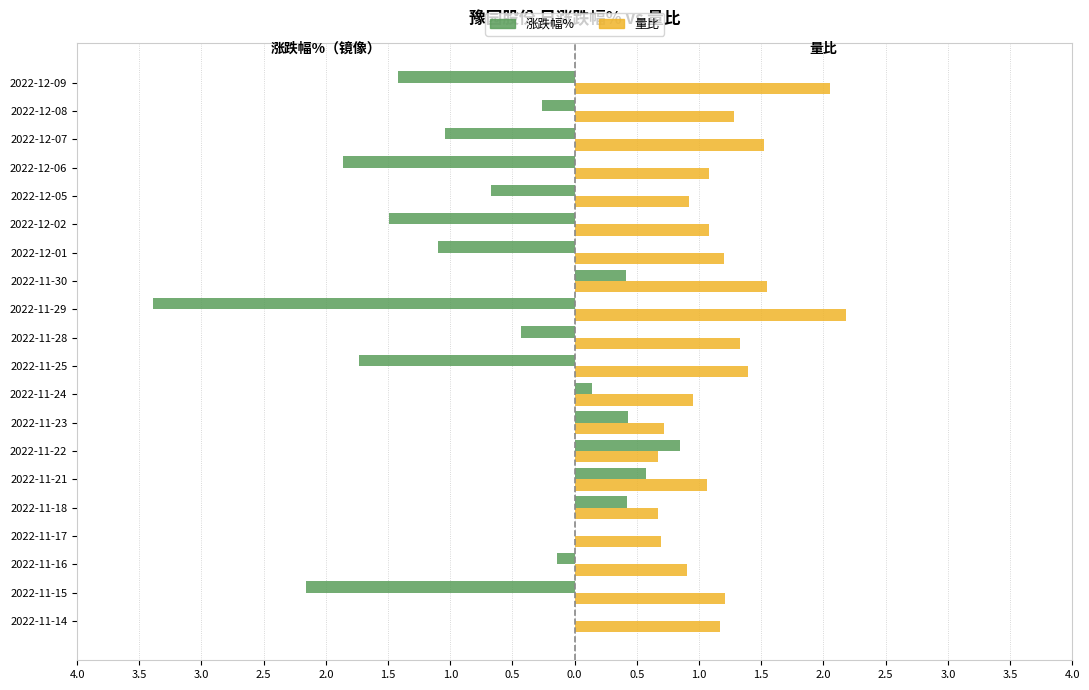

What are all the series names shown in the legend?

涨跌幅%, 量比